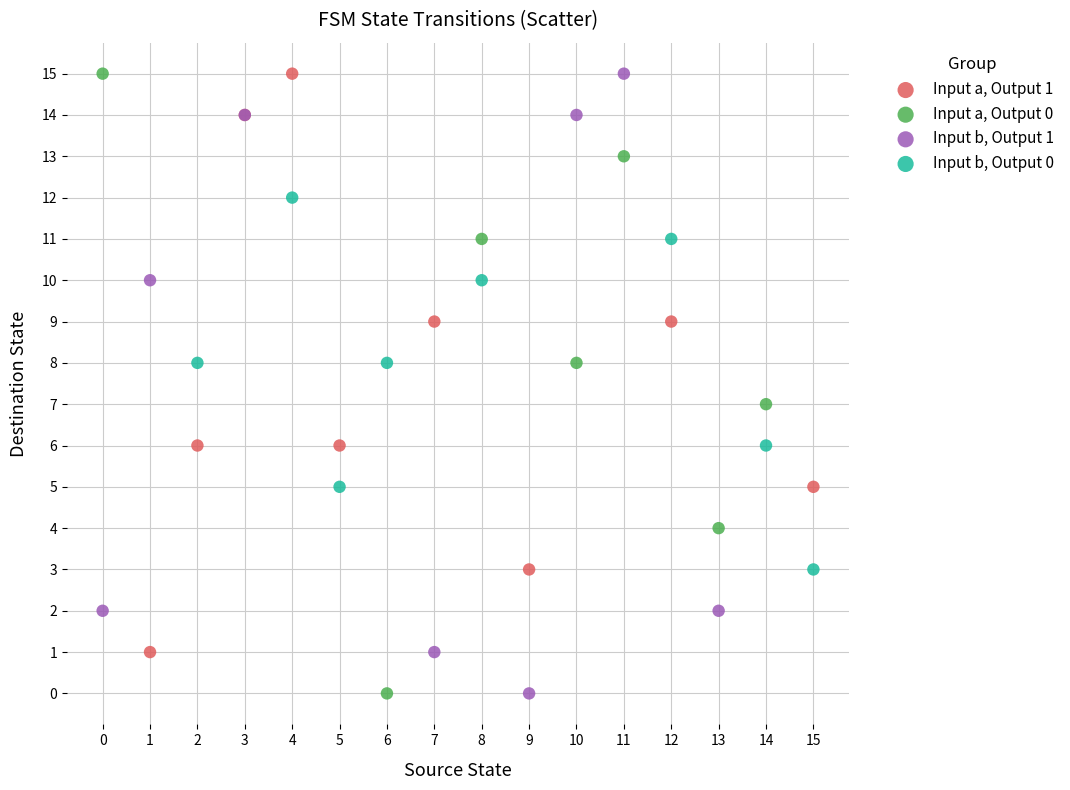

What are all the series names shown in the legend?

Input a, Output 1, Input a, Output 0, Input b, Output 1, Input b, Output 0